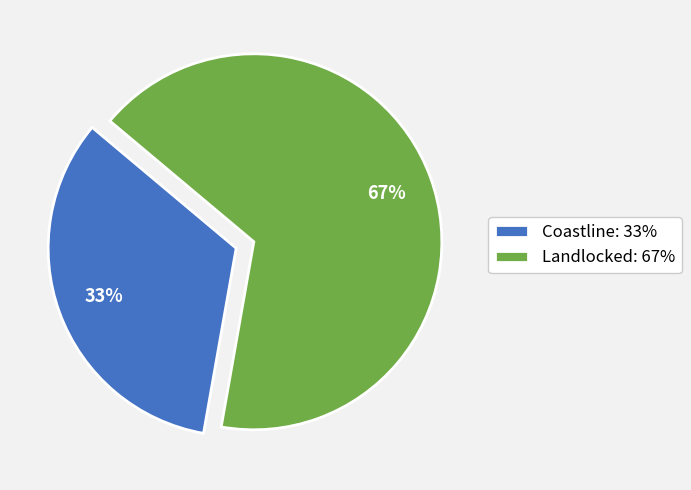

To the nearest percent, what is the combined percentage of Landlocked: 67% and Coastline: 33%?

100%